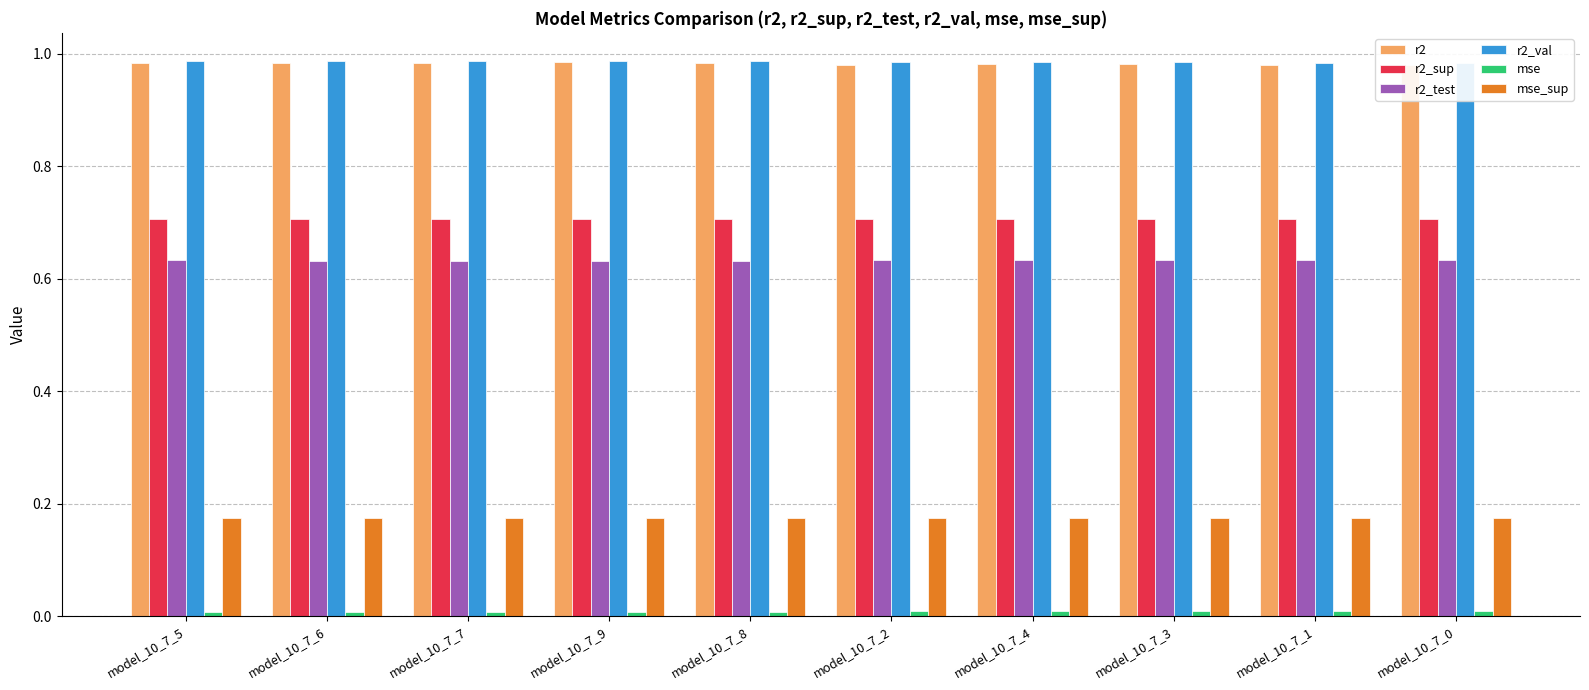

What is the difference between the highest and lowest values at model_10_7_1?

1.0